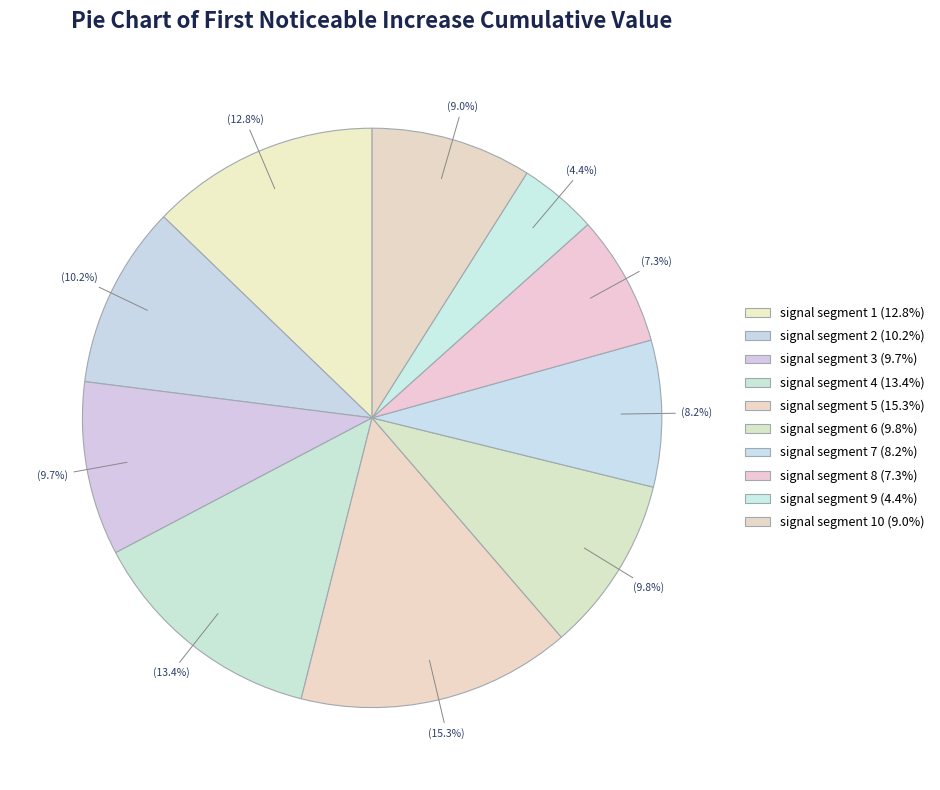

Is signal segment 2 the majority of the pie?

No